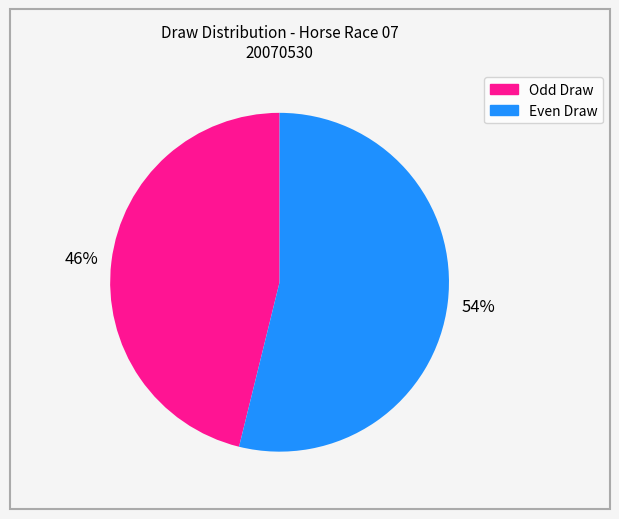

To the nearest percent, what is the difference between the largest and smallest slice percentages?

8%